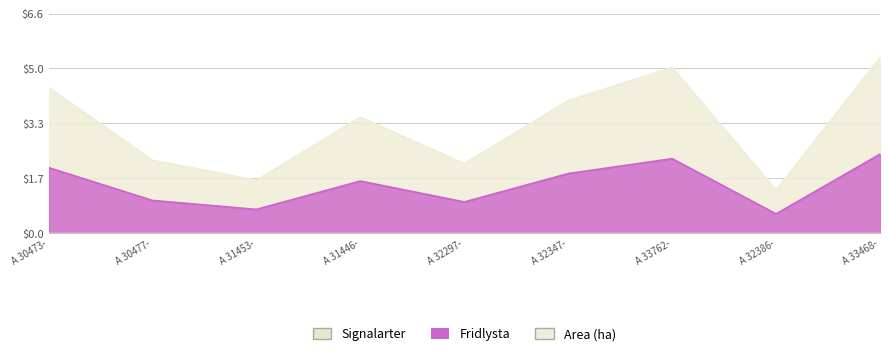

True or false: Area (ha) has more than 1 interior local peaks.

True